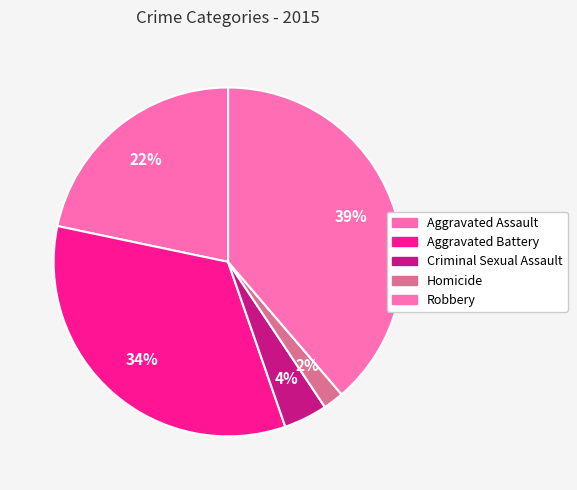

Does any single category account for the majority?

No